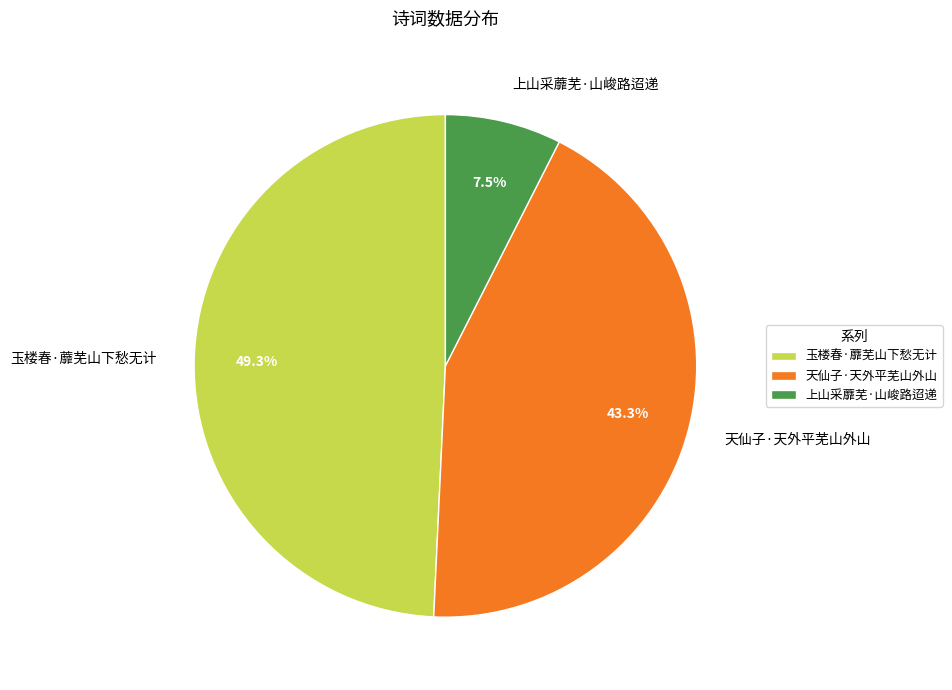

Rank the categories by value from highest to lowest.

玉楼春·蘼芜山下愁无计, 天仙子·天外平芜山外山, 上山采蘼芜·山峻路迢递